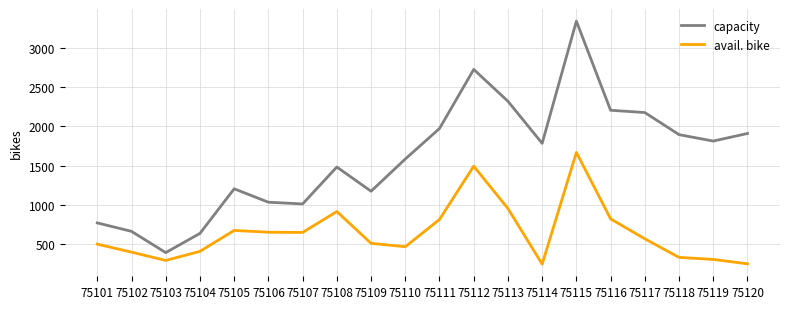

Between 75103 and 75110, which series saw the biggest shift?

capacity